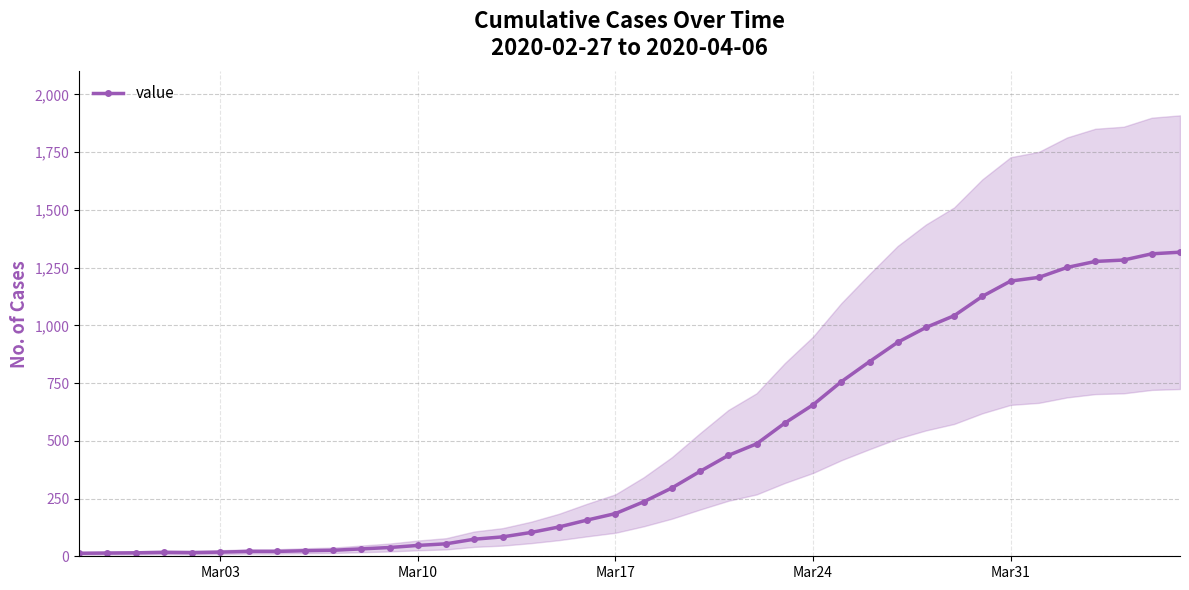

How many values exceed 236?

19